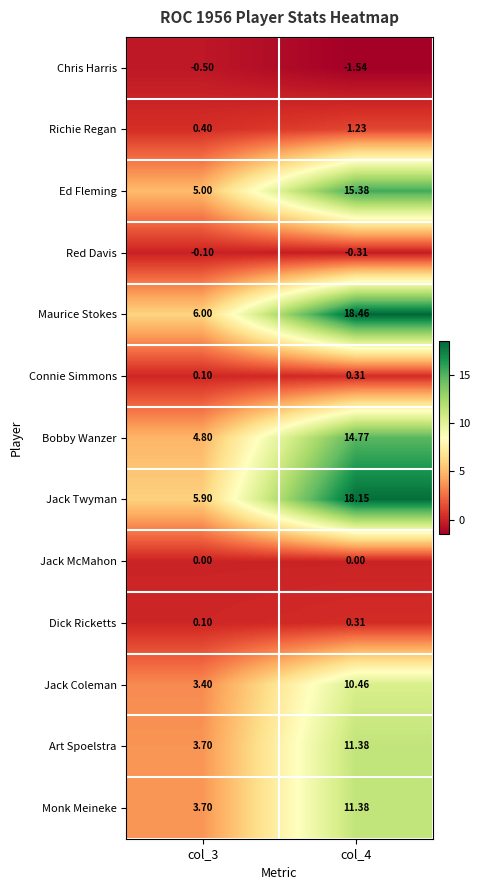

What is the difference between the highest and lowest values at col_3?

6.5